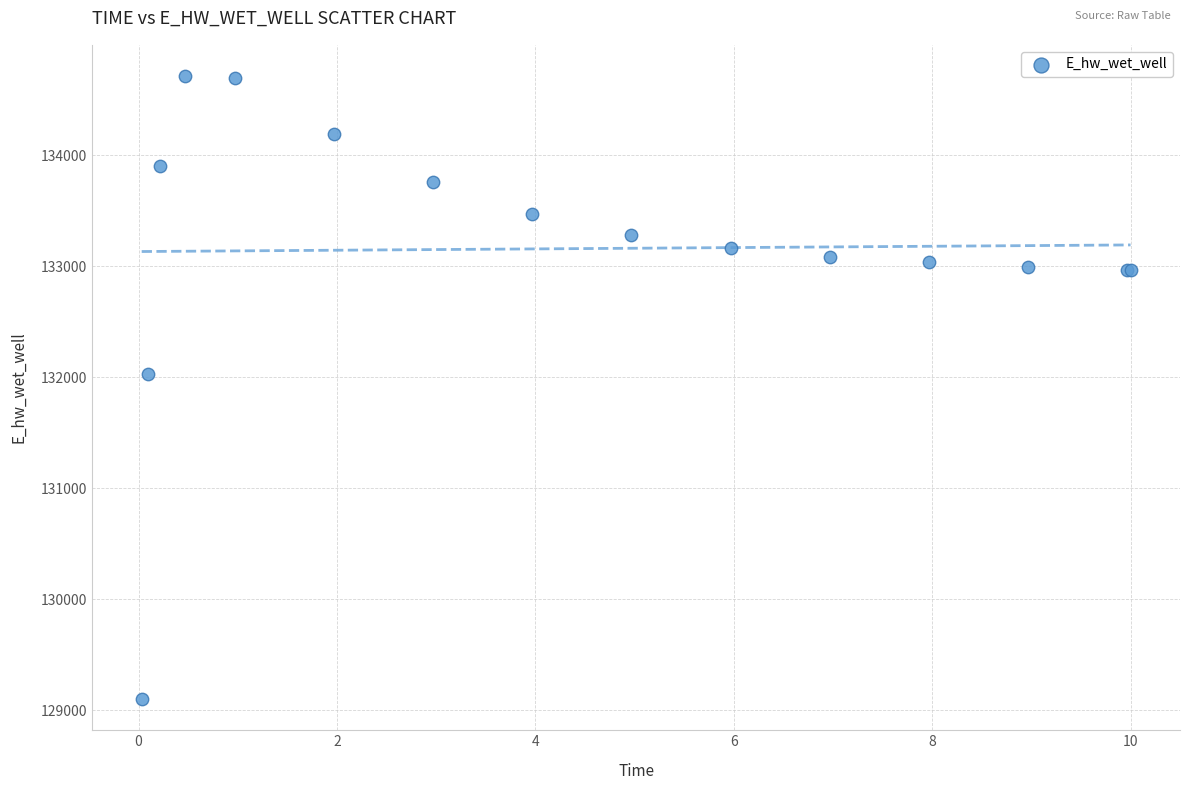

What Y value in the scatter plot is closest to 131906?

132028.7